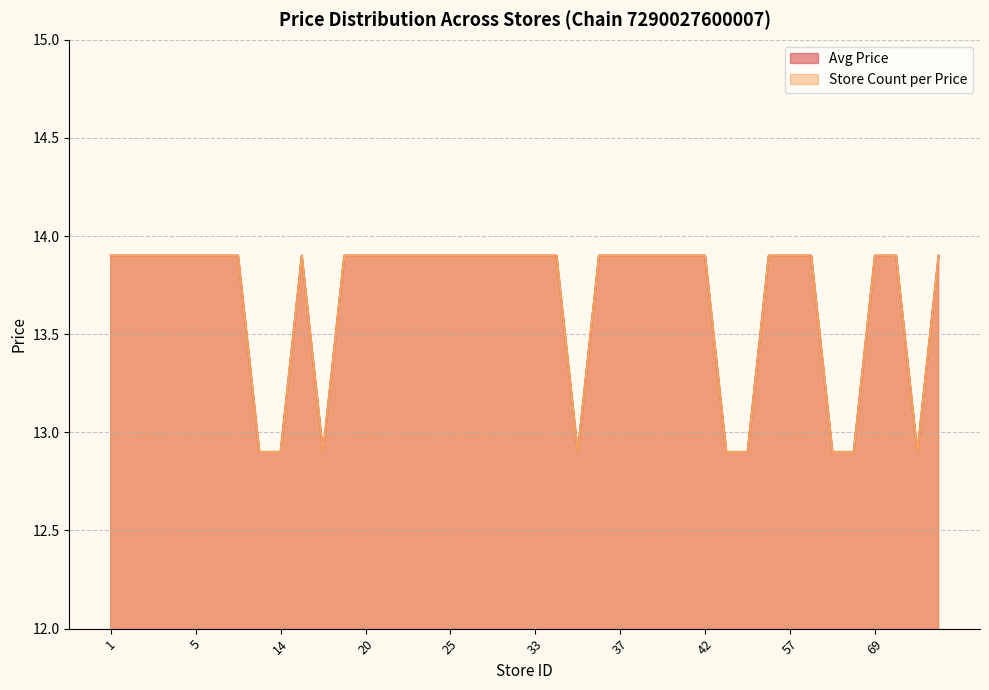

Is the value of Avg Price at 34 greater than the value of Store Count per Price at 69?

No